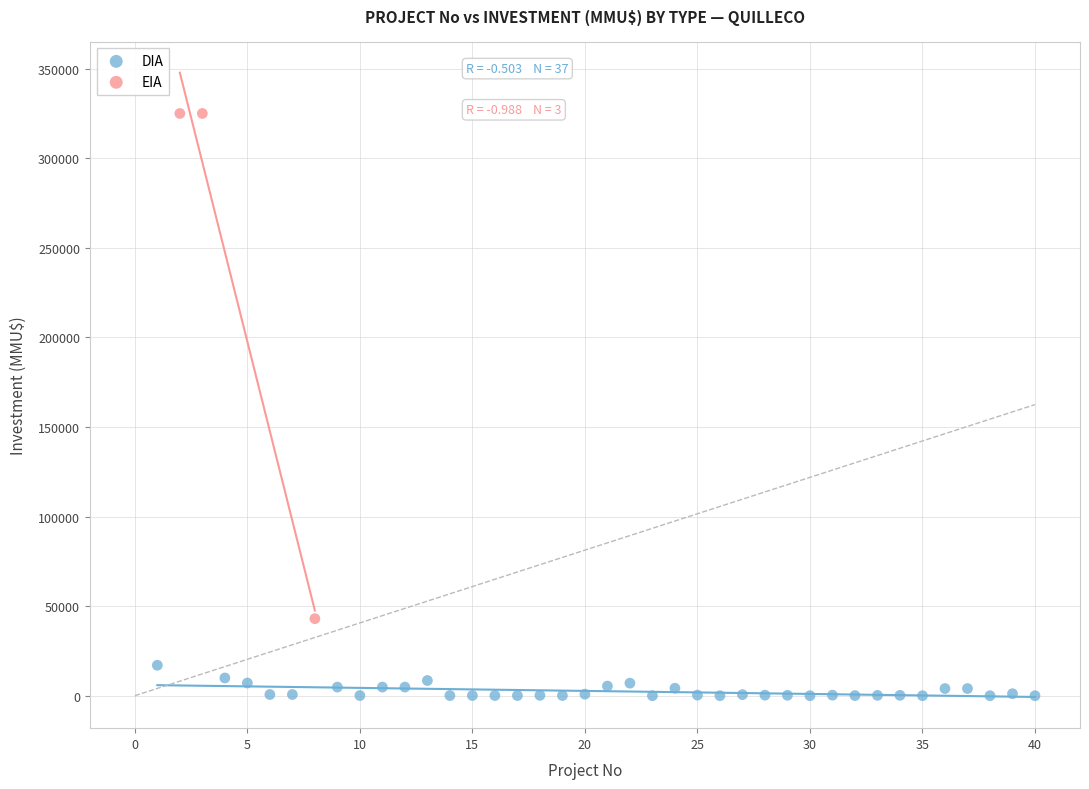

Which series contains the highest Y value?

EIA